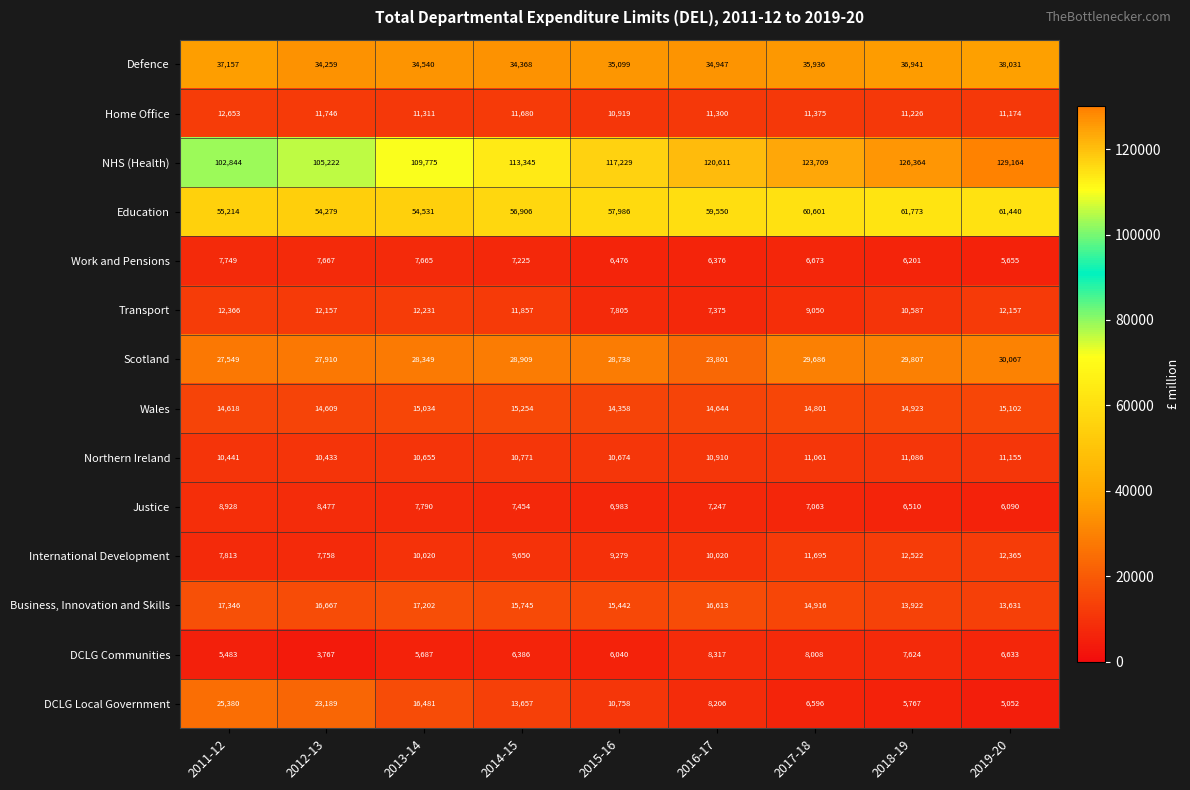

What is the difference between the maximum and minimum values in the Work and Pensions series?

2094